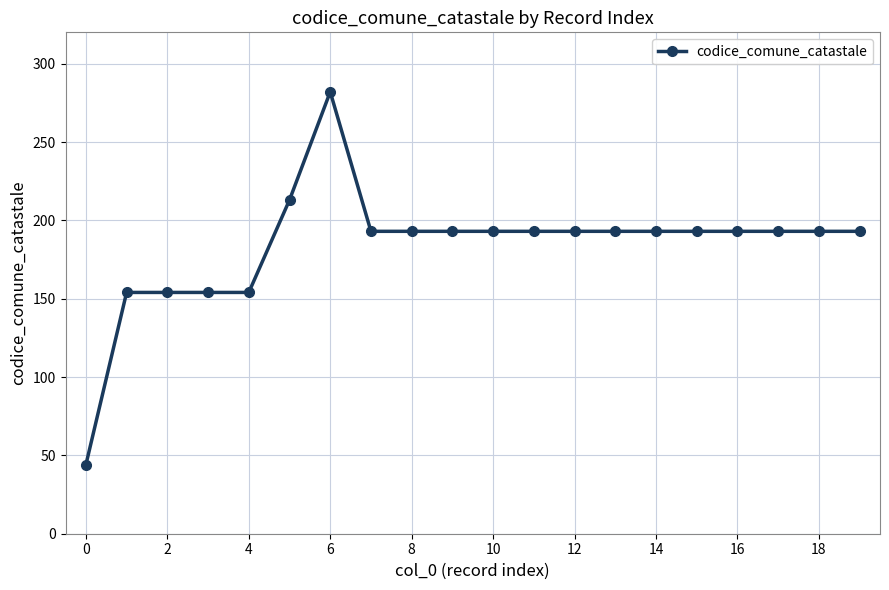

True or false: there are more than 0 points higher than both neighbors.

True